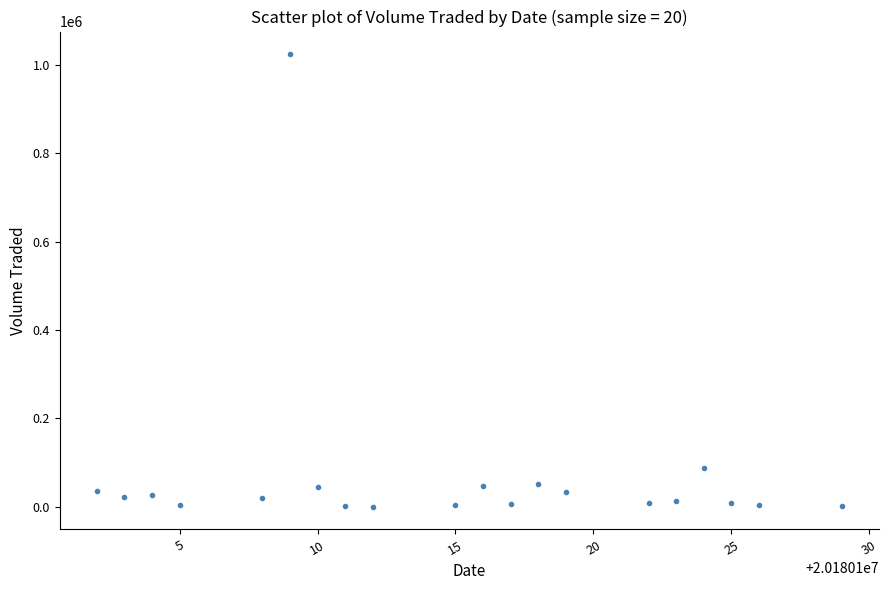

What Y value in the scatter plot is closest to 512250?

87900